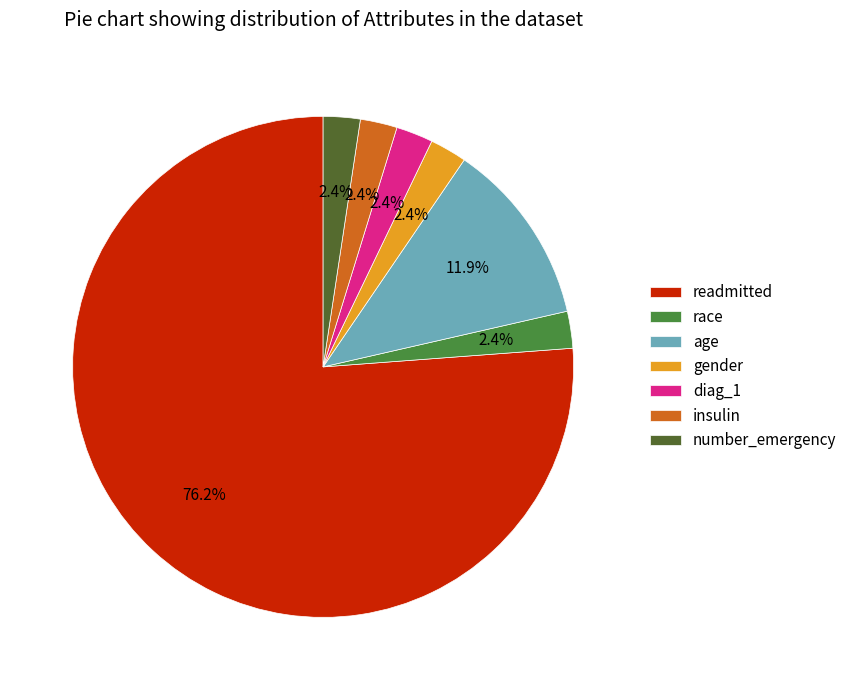

What portion of the pie excludes race?

97.6%